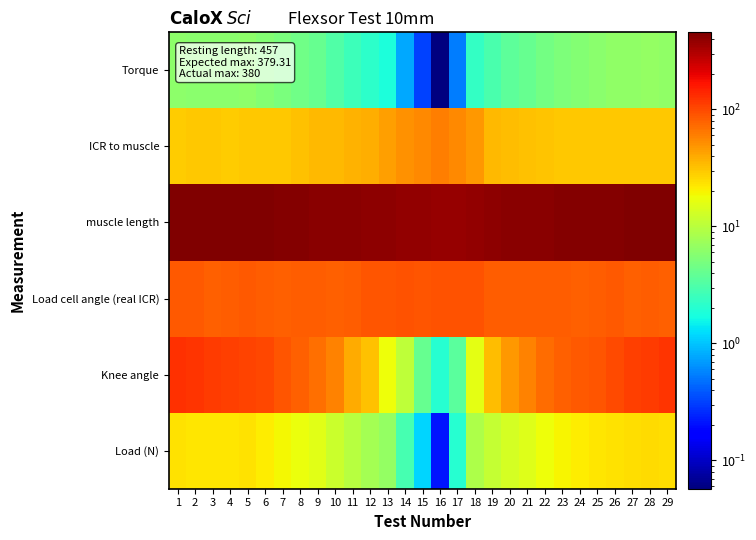

At which category is the sum across all series the highest?

1